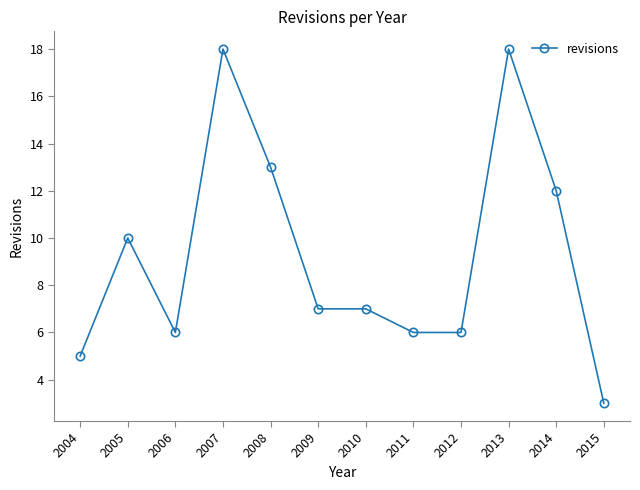

Where does the data first go above 7?

2005